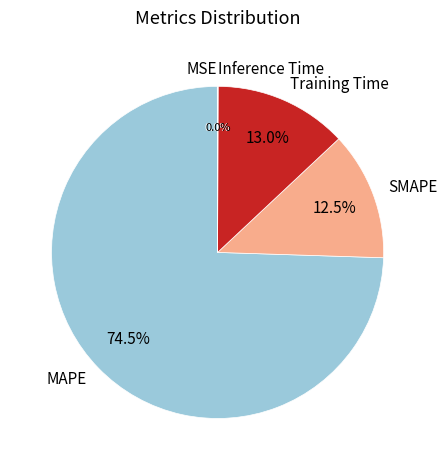

What is the largest slice in the pie chart?

MAPE